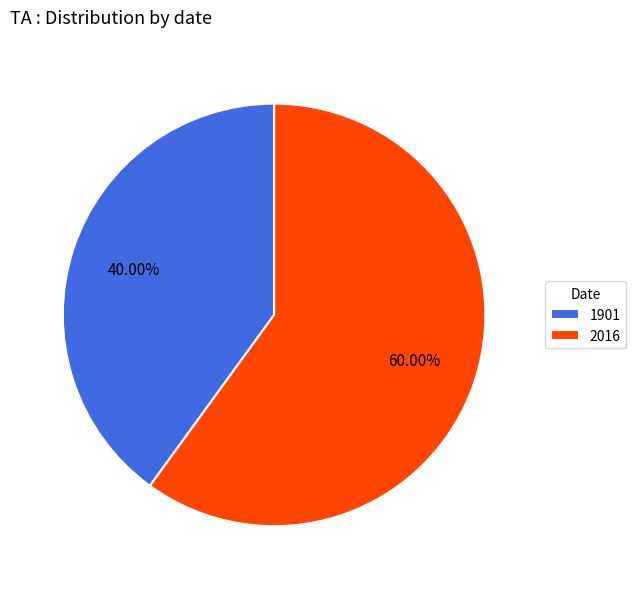

How many slices are in this pie chart?

2